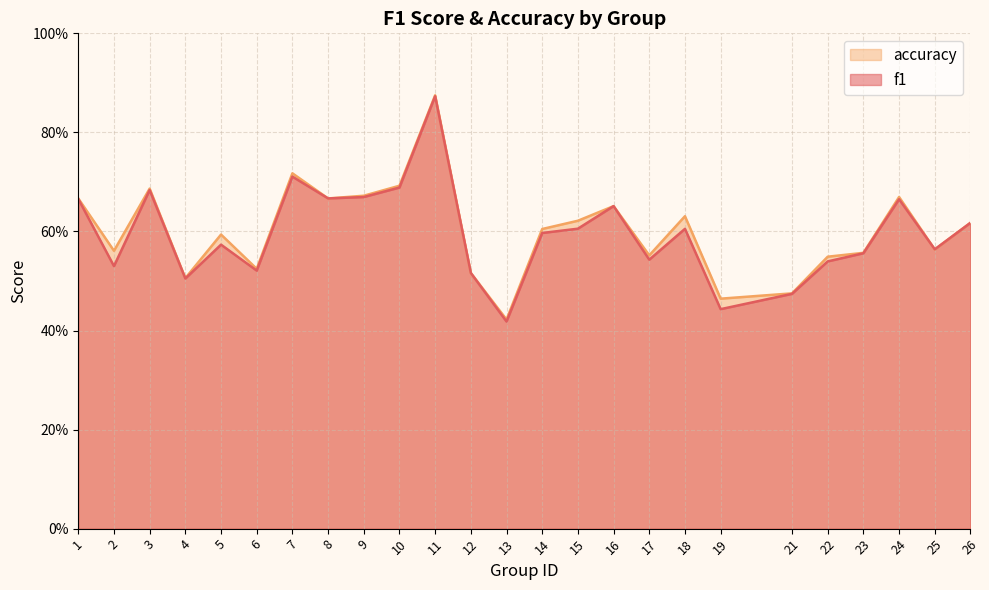

How many times do accuracy and f1 cross each other?

2